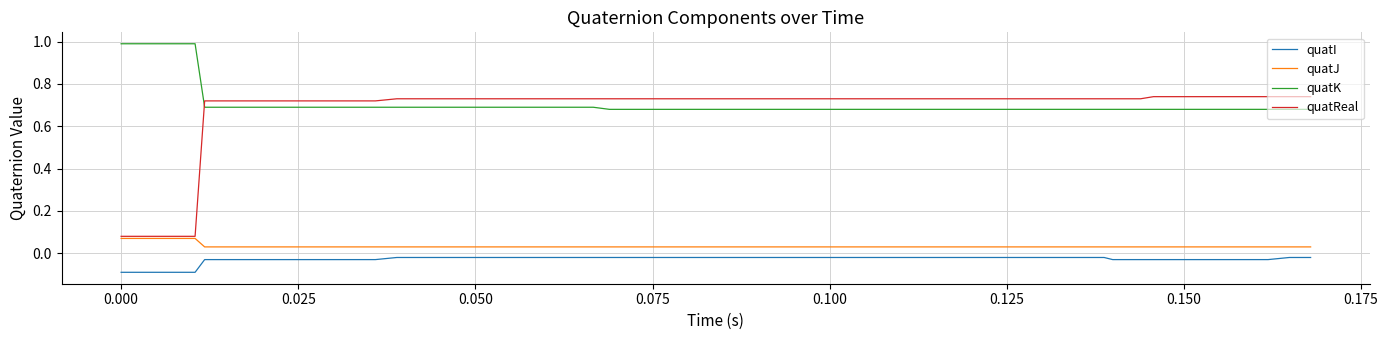

List the series in order of their peak value, highest first.

quatK, quatReal, quatJ, quatI